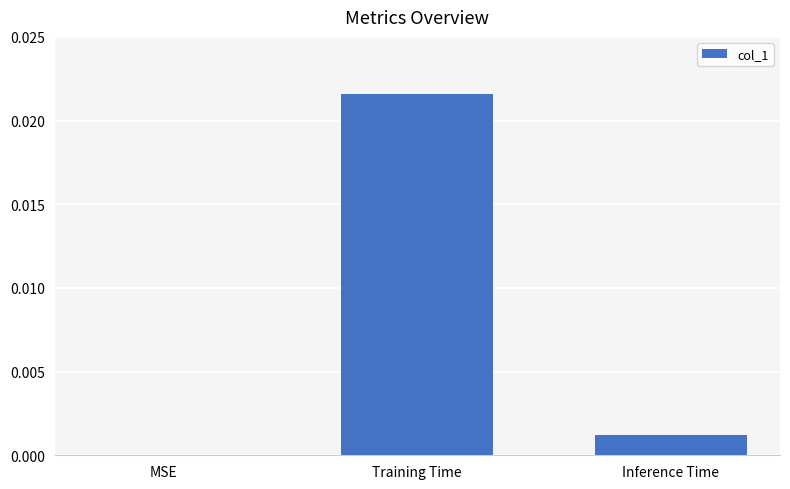

Is it true that the value at Inference Time is 0.0?

True